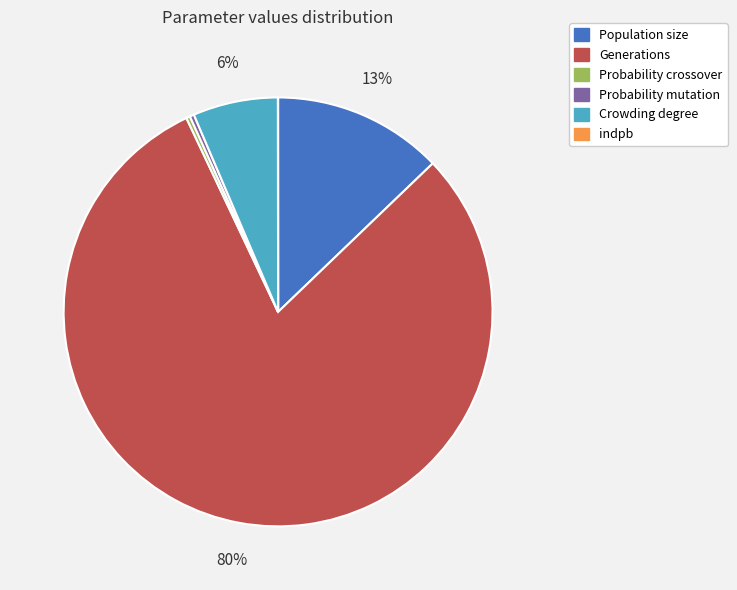

To the nearest percent, what is the average slice percentage?

17%